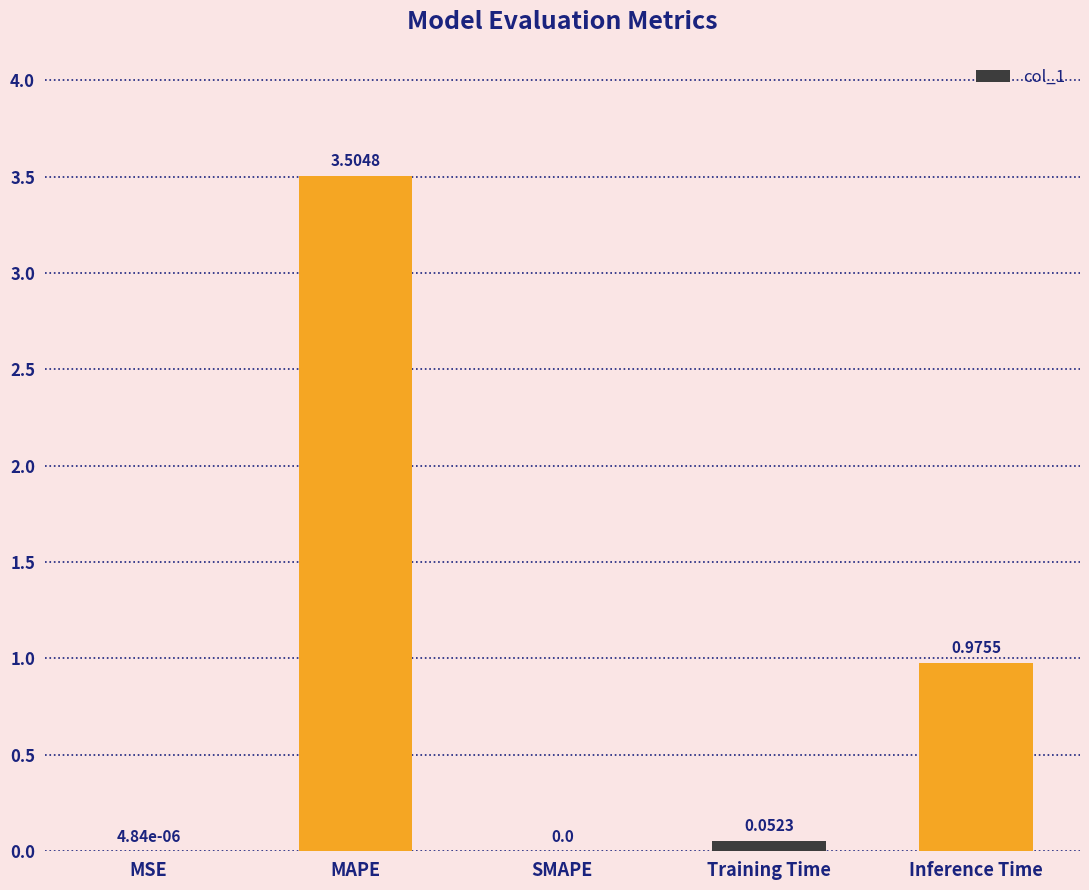

What is the change in value from MSE to Training Time?

+0.1